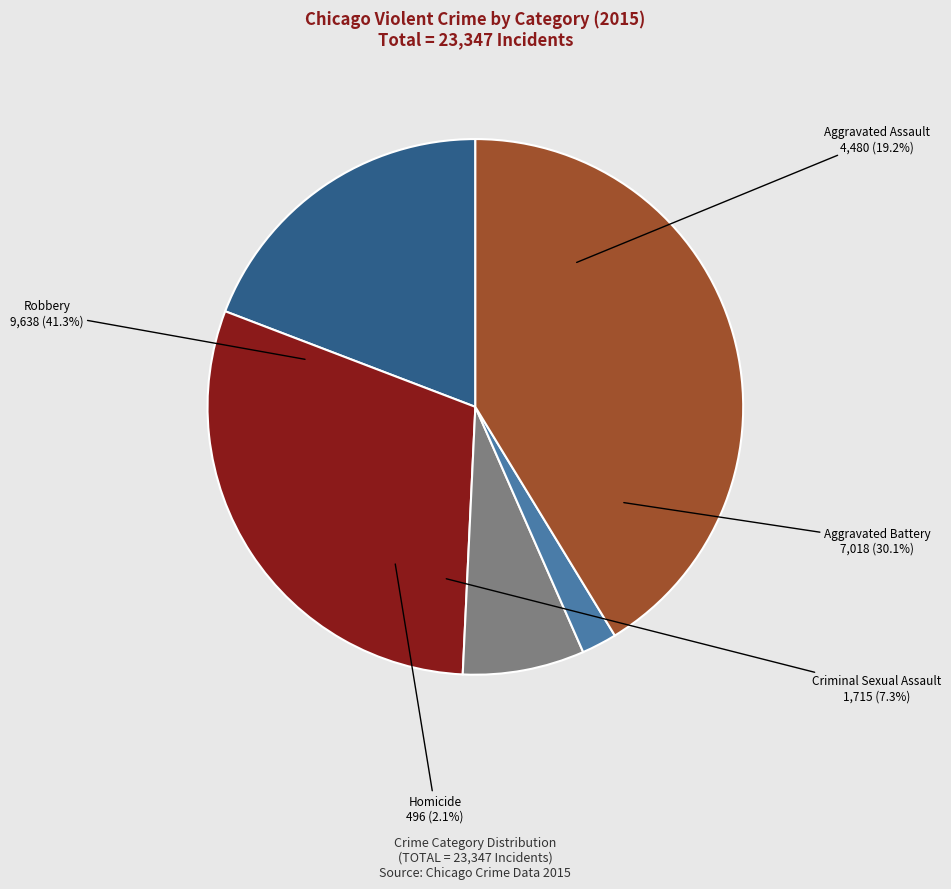

Combined, do Aggravated Battery and Homicide account for over 50%?

No